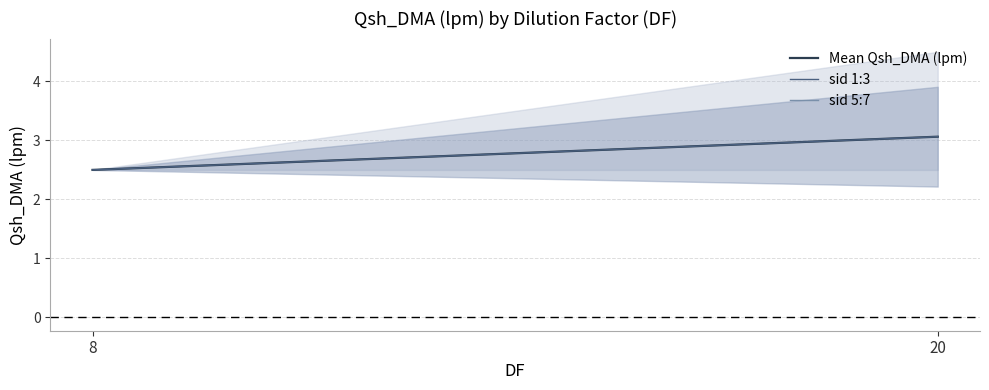

Between 8 and 20, which series saw the biggest shift?

Mean Qsh_DMA (lpm)